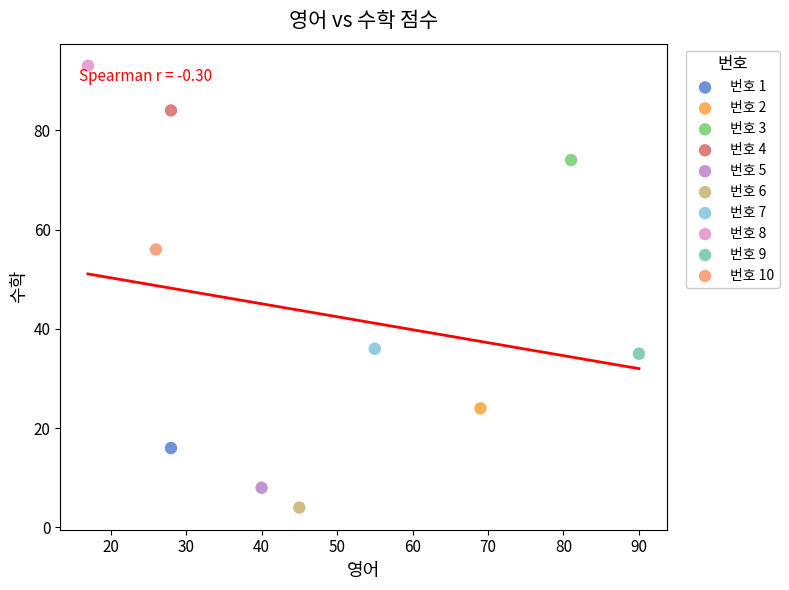

What are all the series names shown in the legend?

번호 1, 번호 2, 번호 3, 번호 4, 번호 5, 번호 6, 번호 7, 번호 8, 번호 9, 번호 10